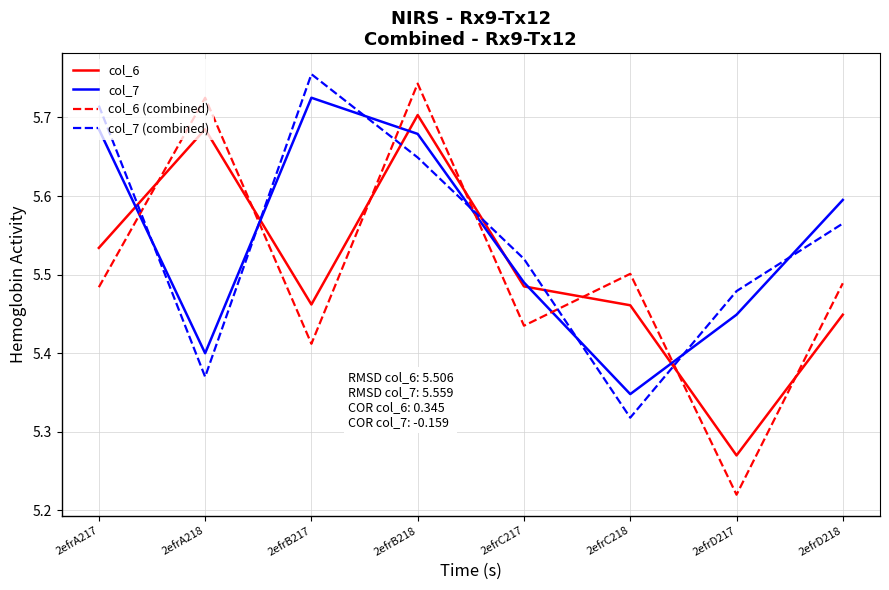

What is the difference between the maximum and minimum values in the col_6 series?

0.4